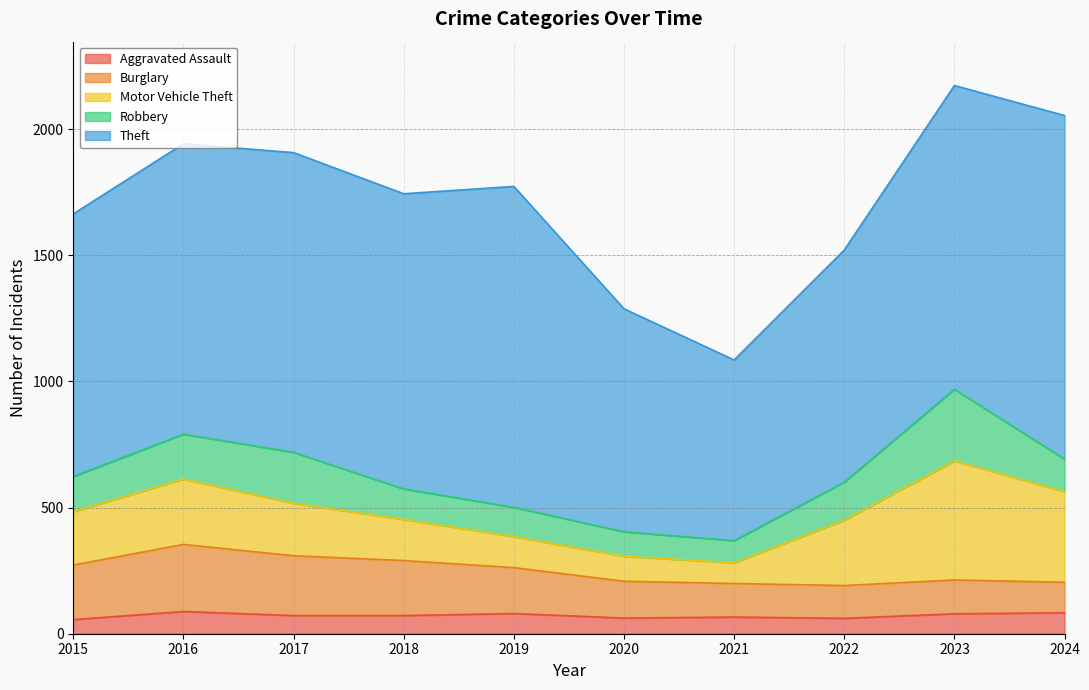

Reading left to right, what are all the values shown in this chart?

Aggravated Assault: 56	88	72	72	80	62	66	61	79	83
Burglary: 216	266	237	218	182	146	133	130	134	121
Motor Vehicle Theft: 212	259	208	163	123	99	82	259	472	359
Robbery: 139	178	202	121	116	97	88	151	284	129
Theft: 1041	1151	1188	1170	1272	884	716	920	1204	1362